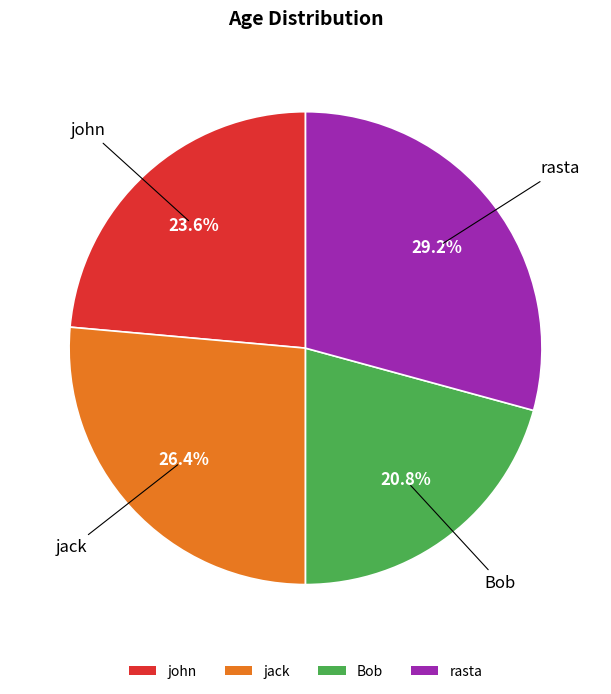

Rank the categories by value from lowest to highest.

Bob, john, jack, rasta